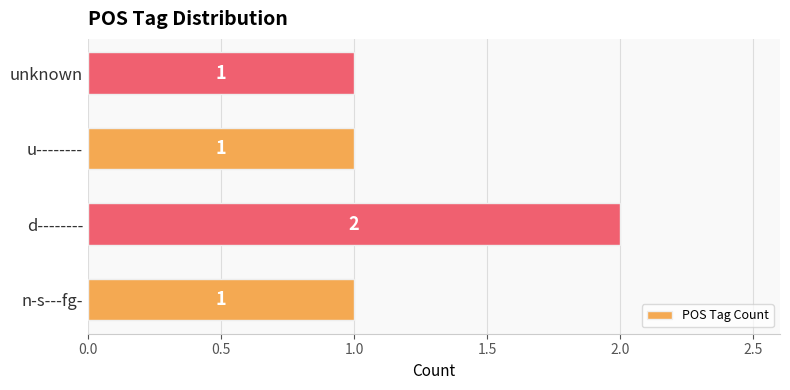

What is the sum of the values at d-------- and u--------?

3